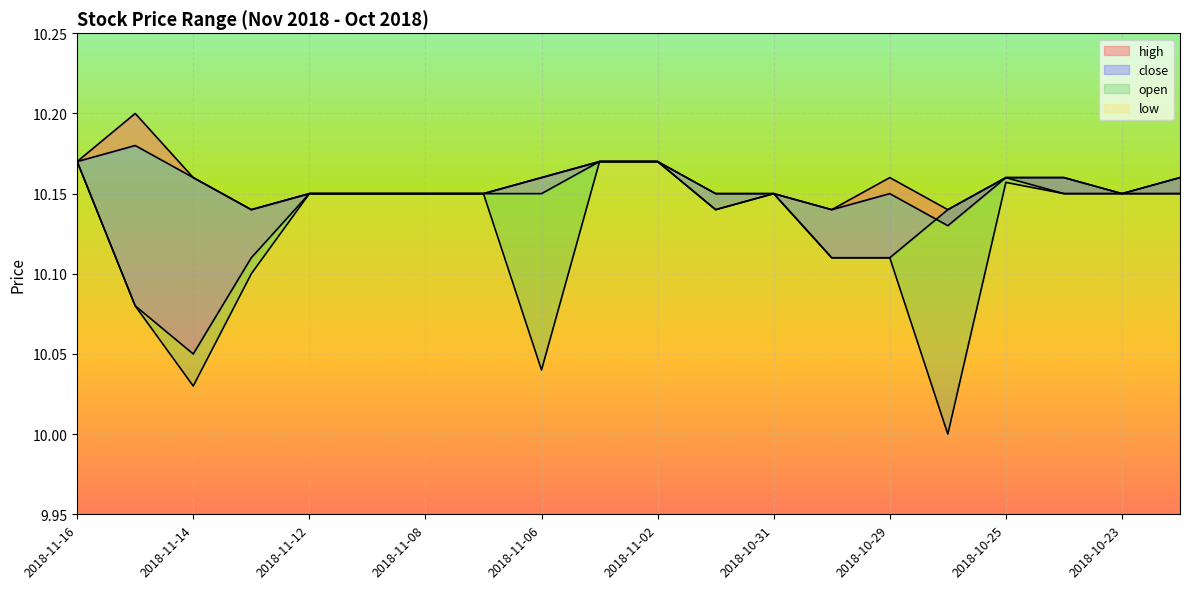

Rank the series by their maximum value, from lowest to highest.

open, low, close, high